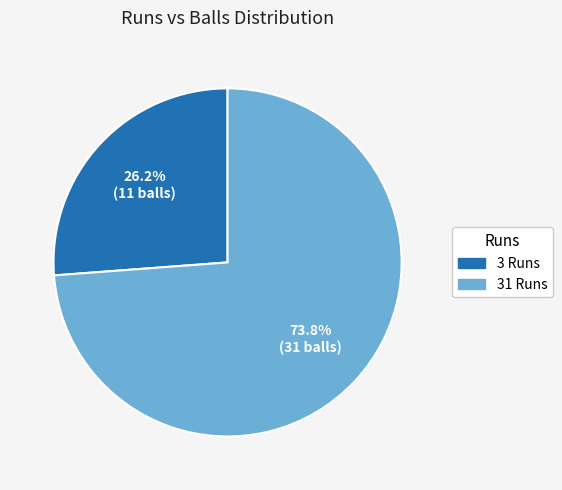

What is the total percentage of 31 Runs and 3 Runs?

100.0%